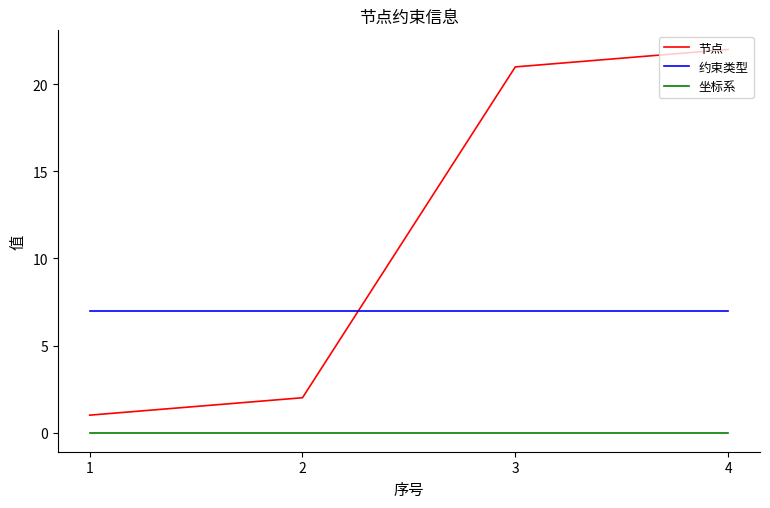

What is the total value across all series at 1?

8